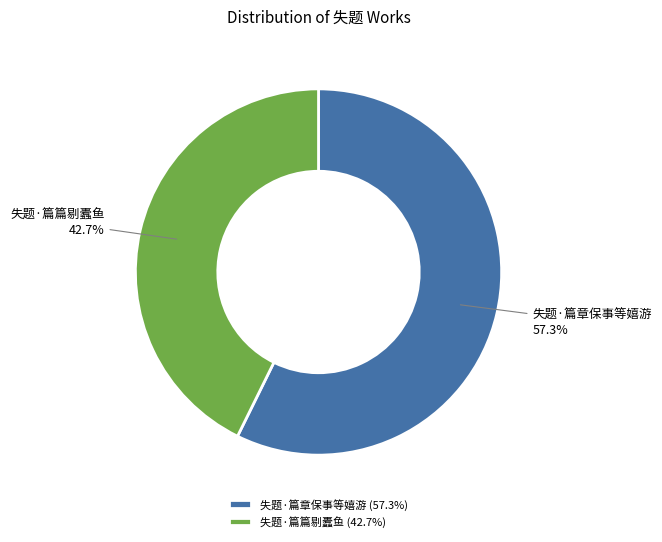

How many segments does this pie chart have?

2